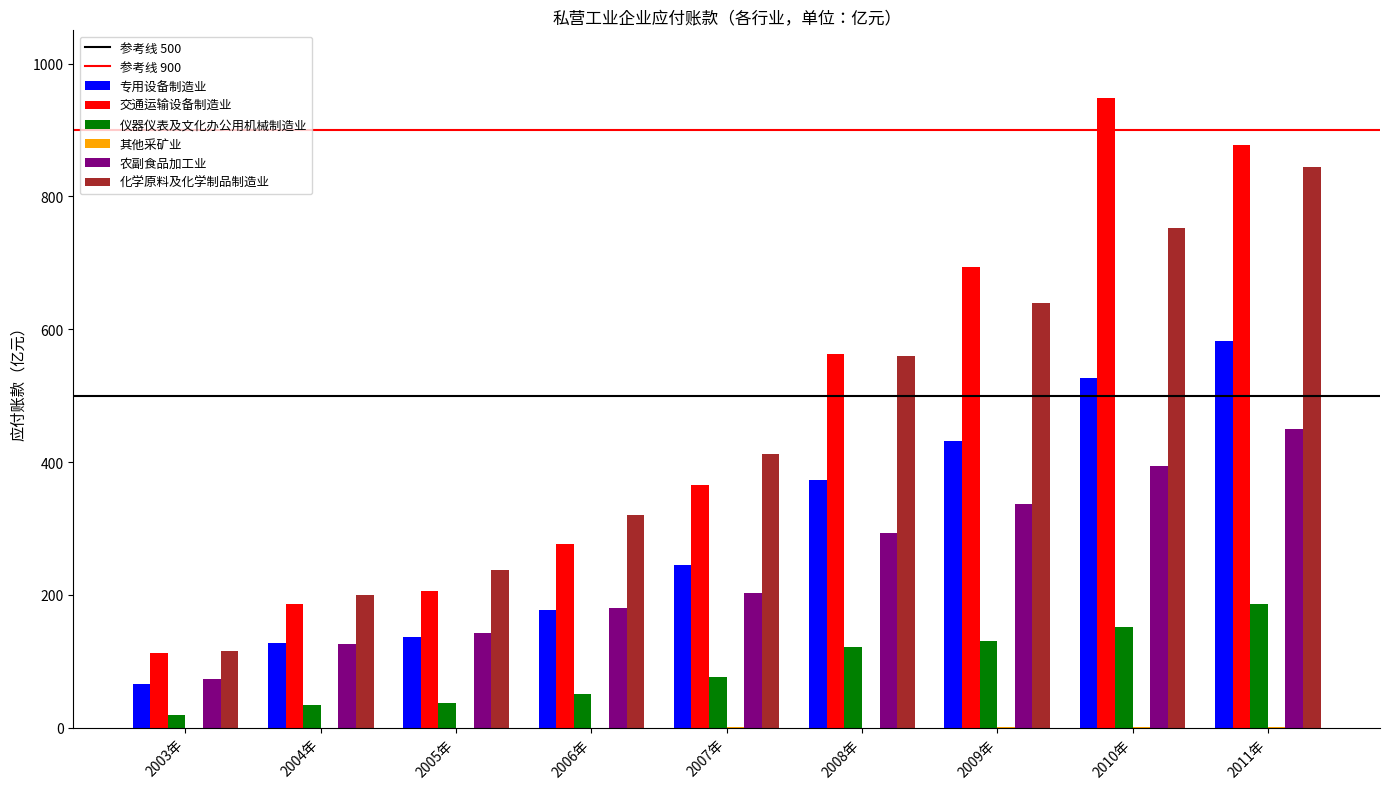

At which category is the sum across all series the highest?

2011年